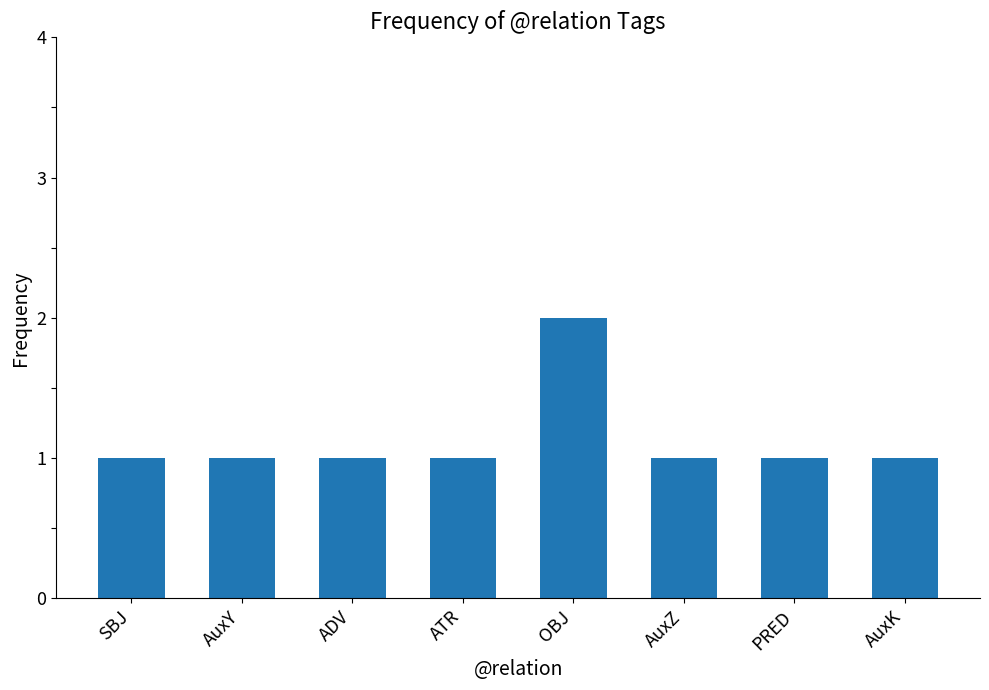

What is the sum of all values?

9